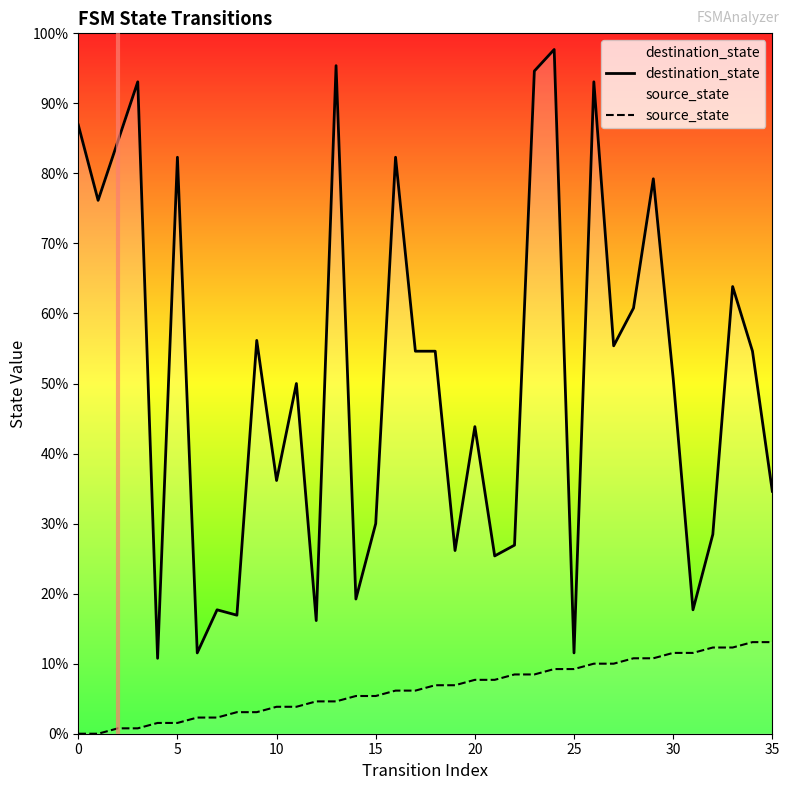

Rank the series at 34 from lowest to highest value.

source_state, destination_state